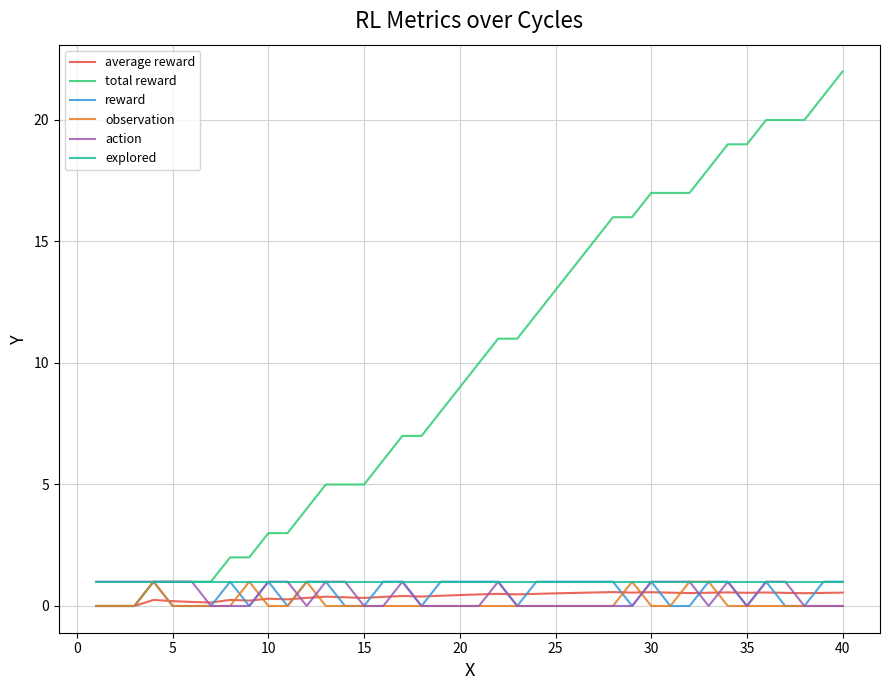

Which series has the largest total across all categories?

total reward